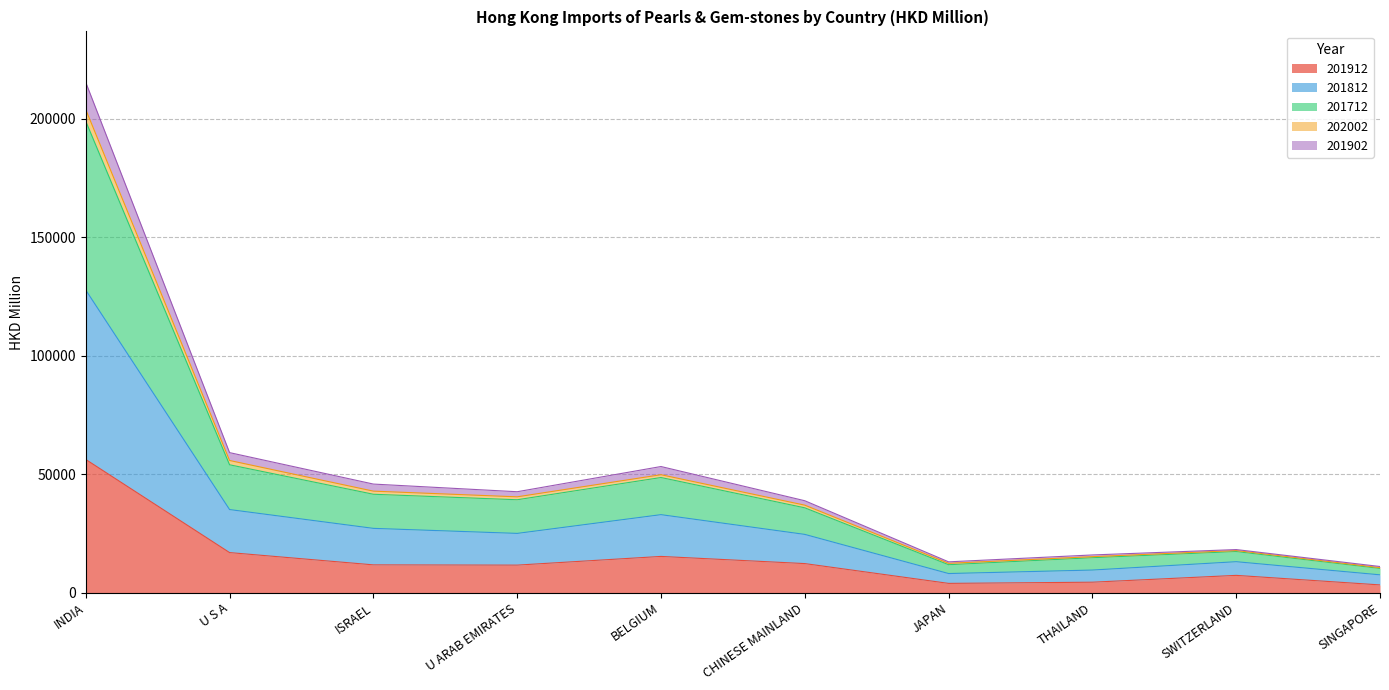

At which category is the sum across all series the highest?

INDIA